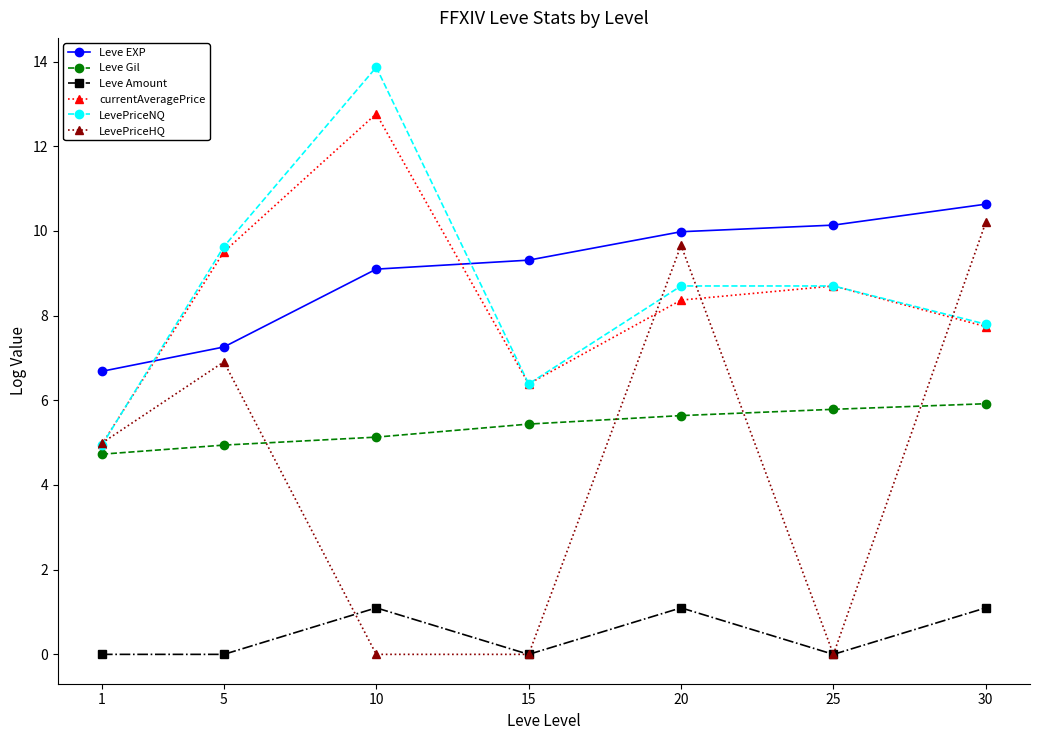

Where does the Leve EXP series first go above 9?

10